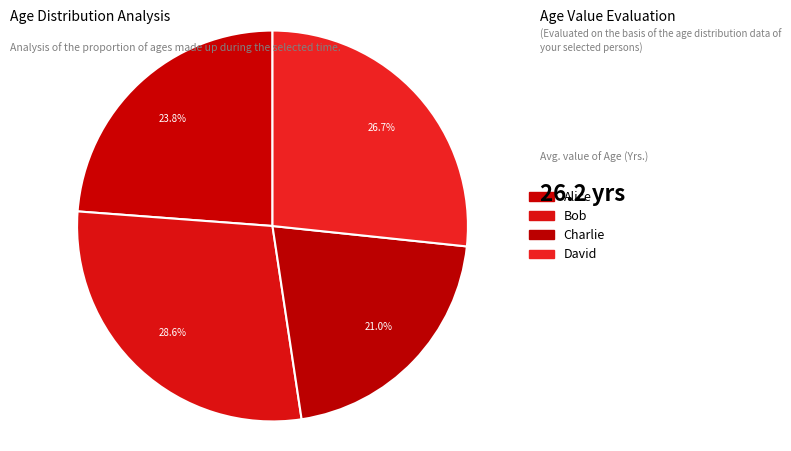

How many segments does this pie chart have?

4